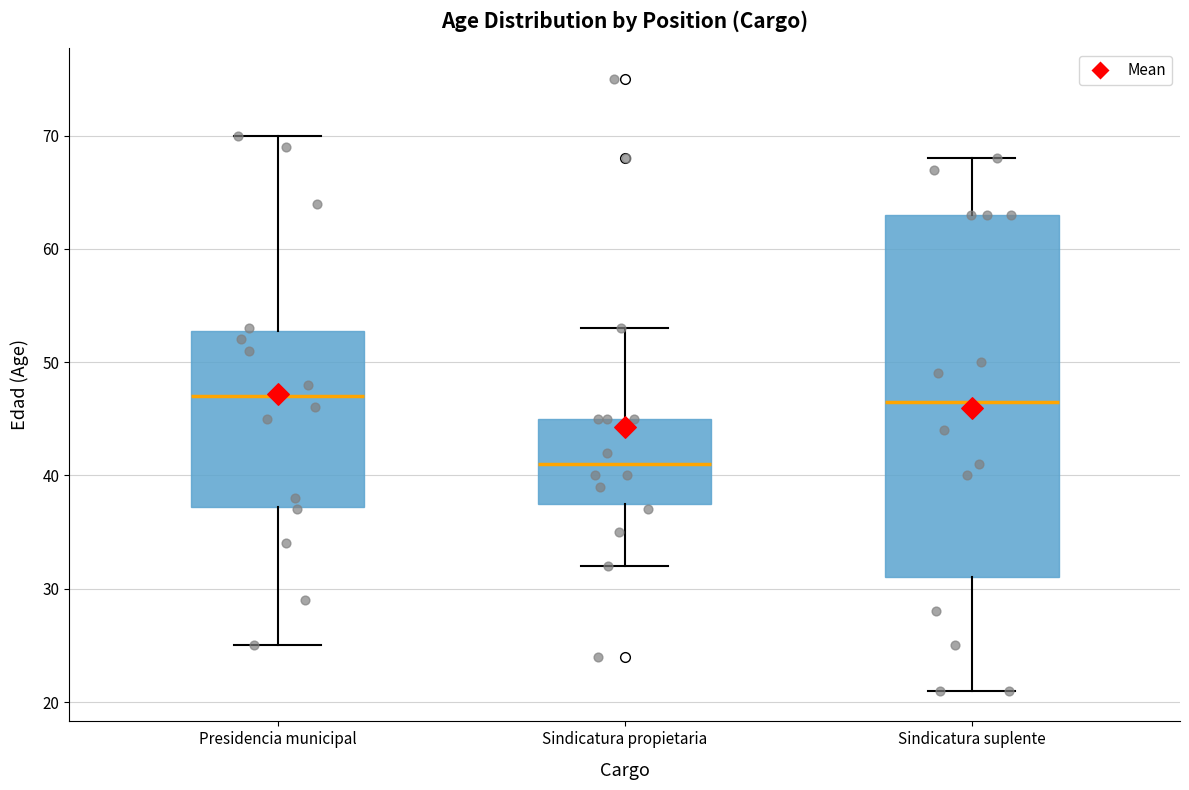

Where is the upper edge of the box for Sindicatura suplente on the y-axis? The values are not printed on the chart, so give them approximately, as read against the axis.

63